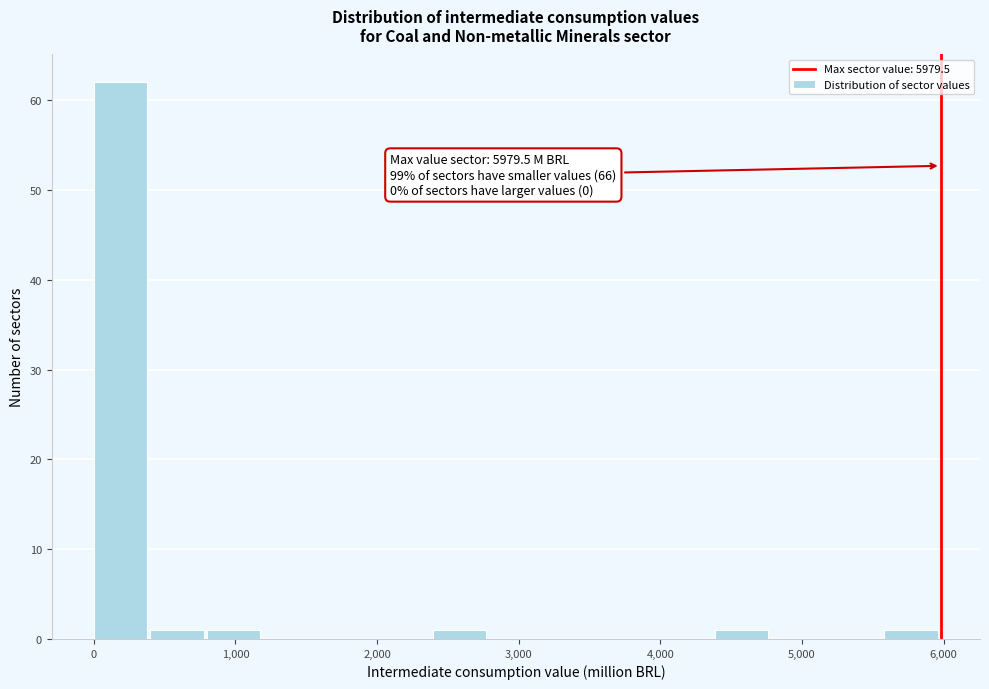

Read against the x-axis, roughly where is the centre of the tallest bar?

200